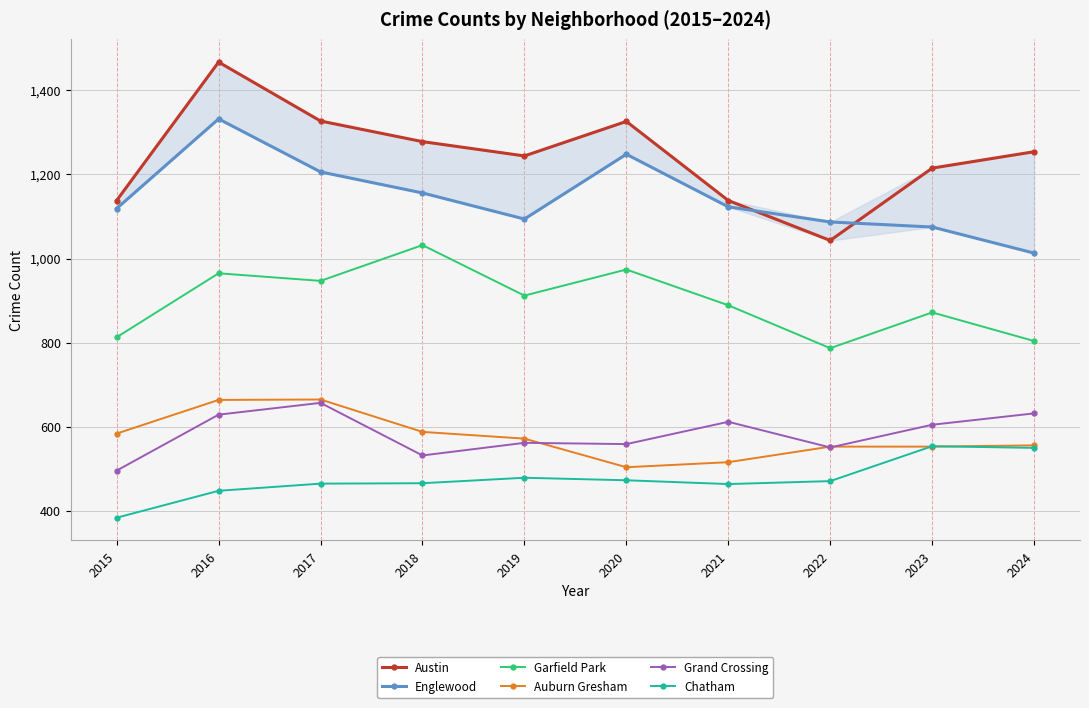

True or false: Garfield Park and Auburn Gresham intersect in this chart.

False